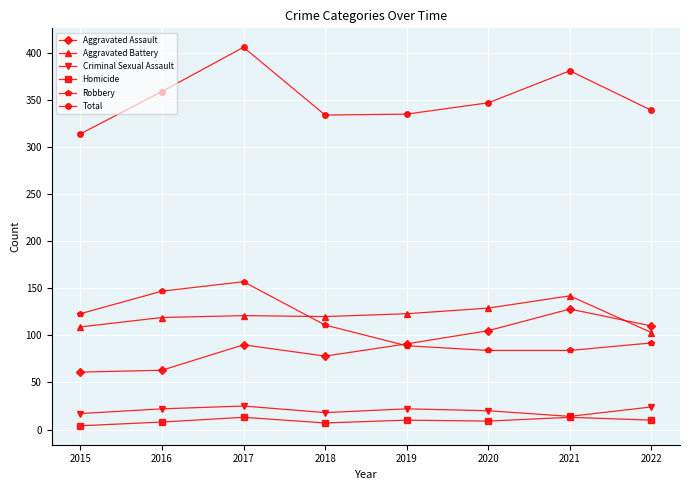

The Total series shows 506 at 2020. True or false?

False